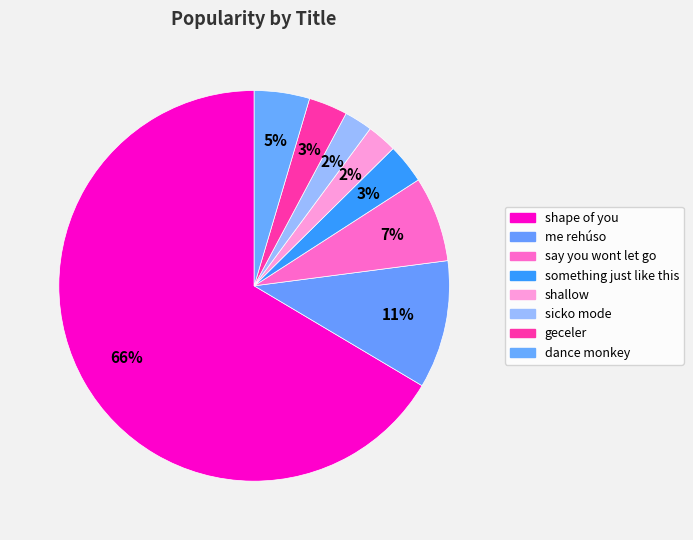

How many slices are in this pie chart?

8